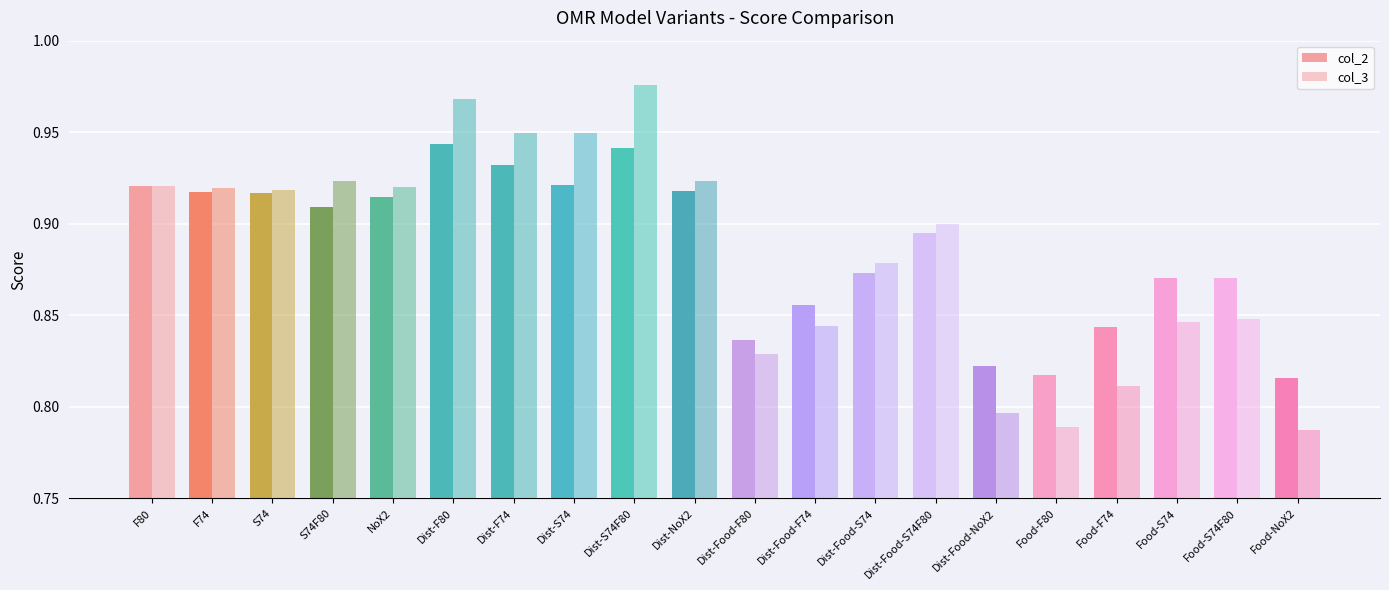

How many series are shown in this chart?

2